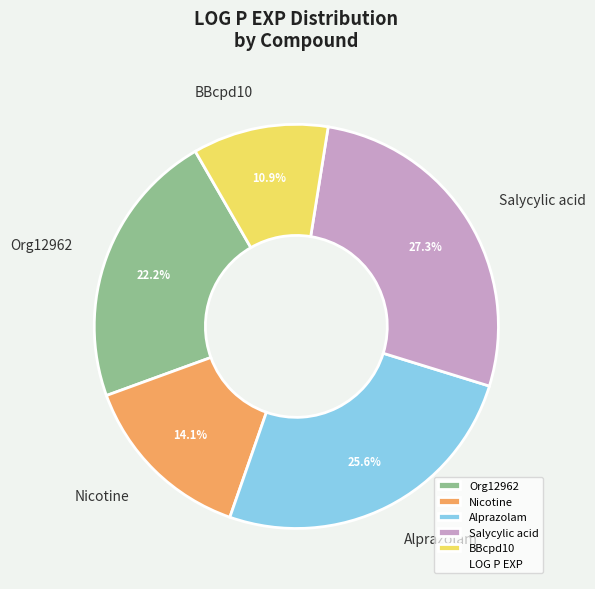

How many slices are in this pie chart?

5